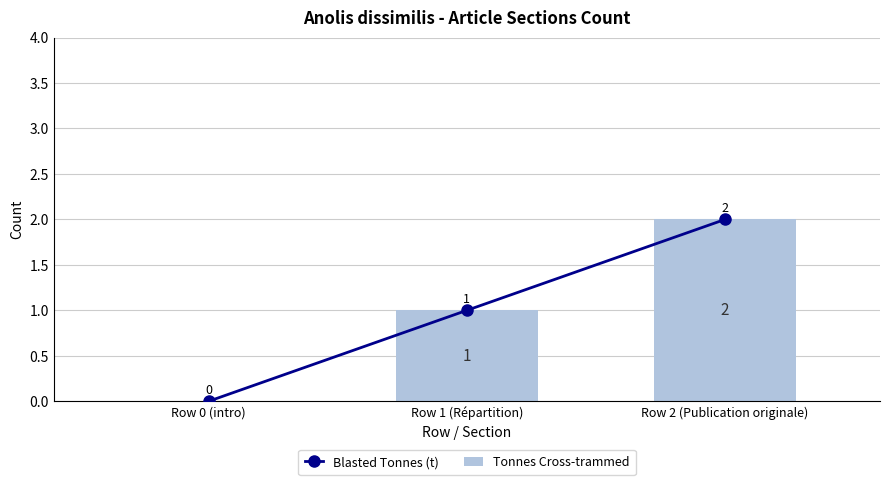

What is the difference between the maximum and minimum values in the Tonnes Cross-trammed series?

2